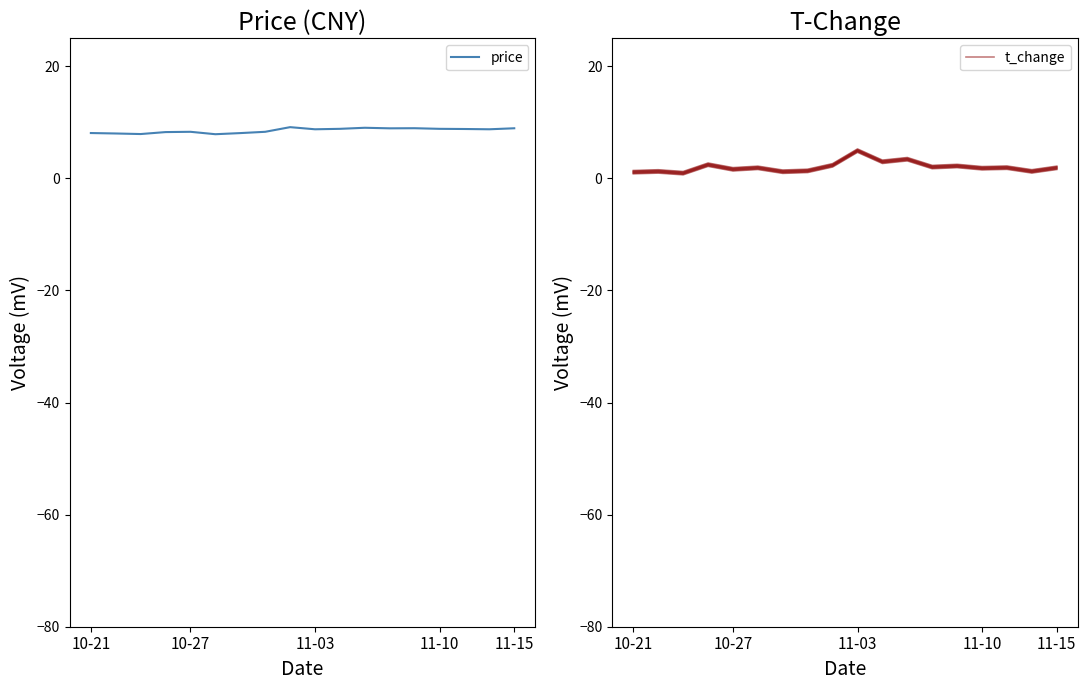

What is the difference between the maximum and minimum values in the t_change series?

4.0